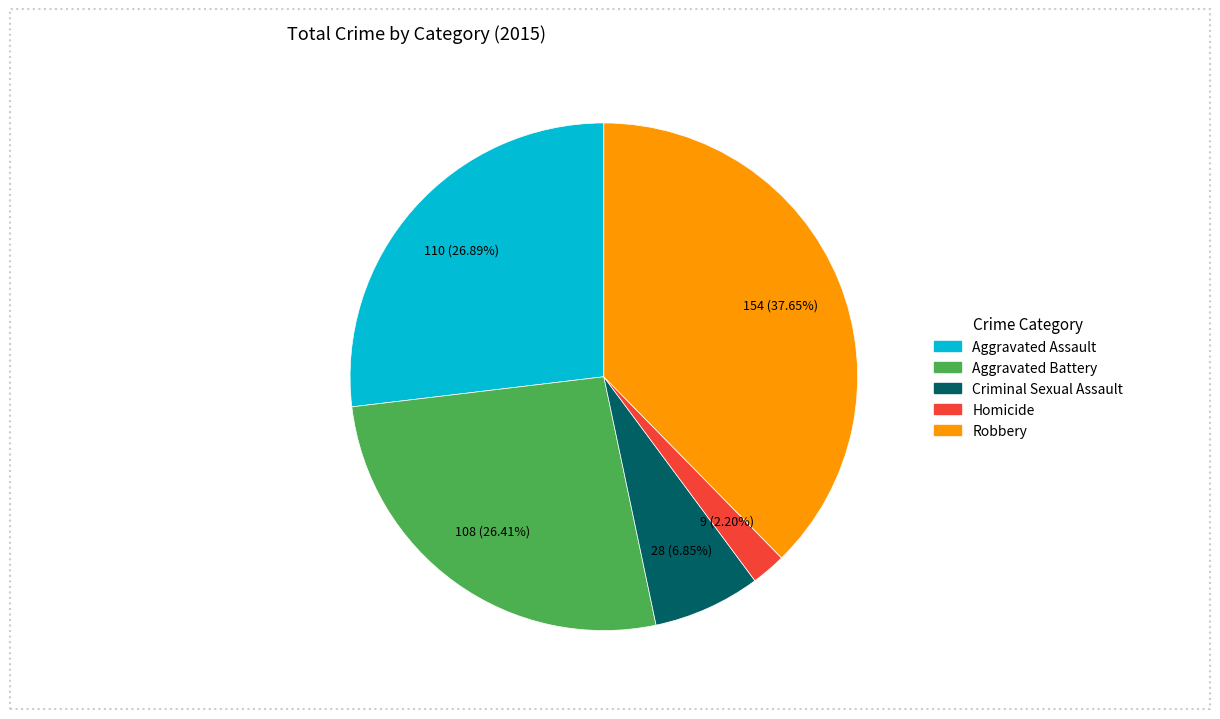

What percentage is the Aggravated Assault slice, to the nearest percent?

27%